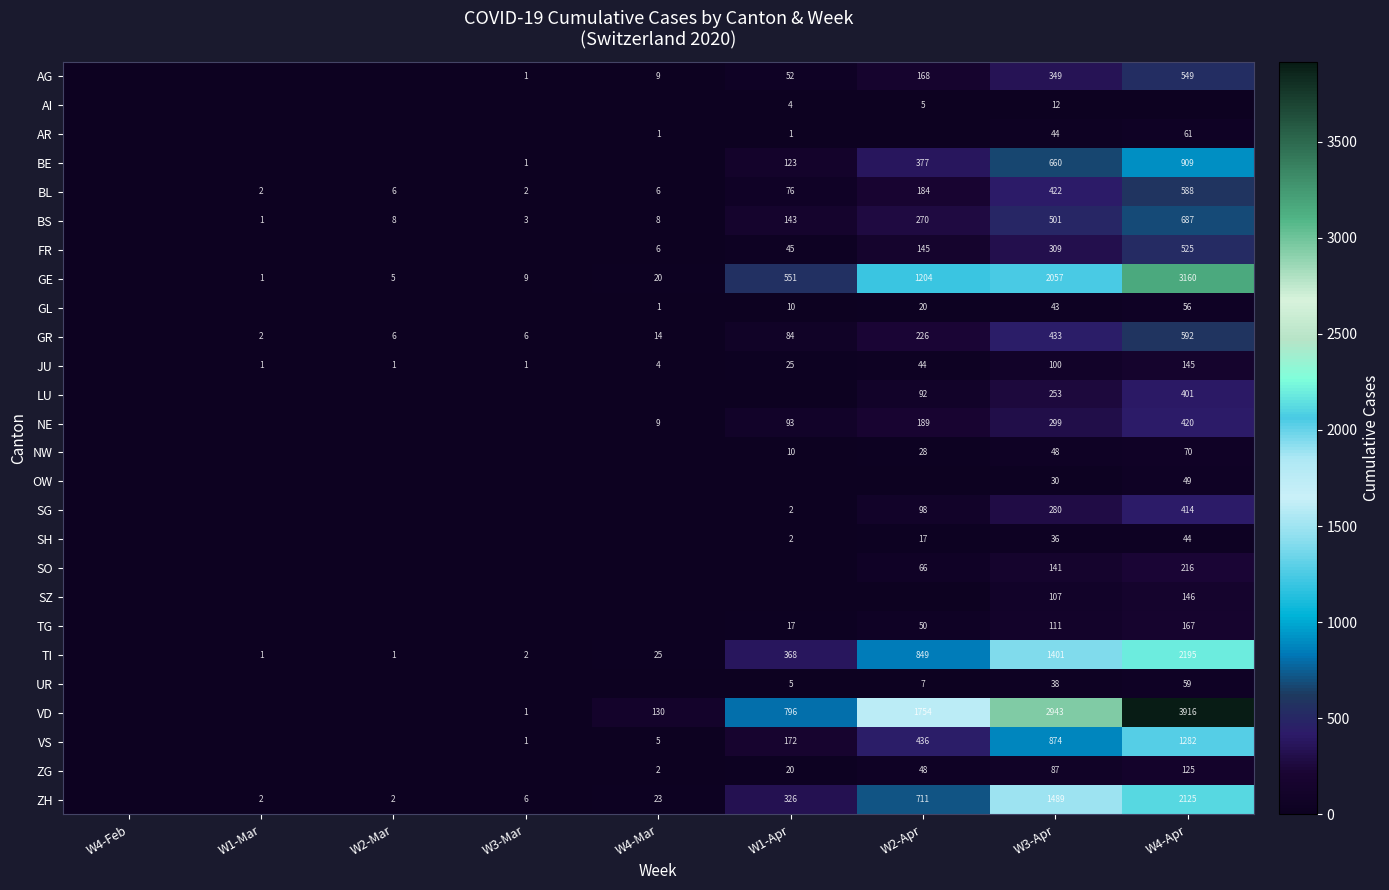

The value of GR at W3-Apr is 433. True or false?

True